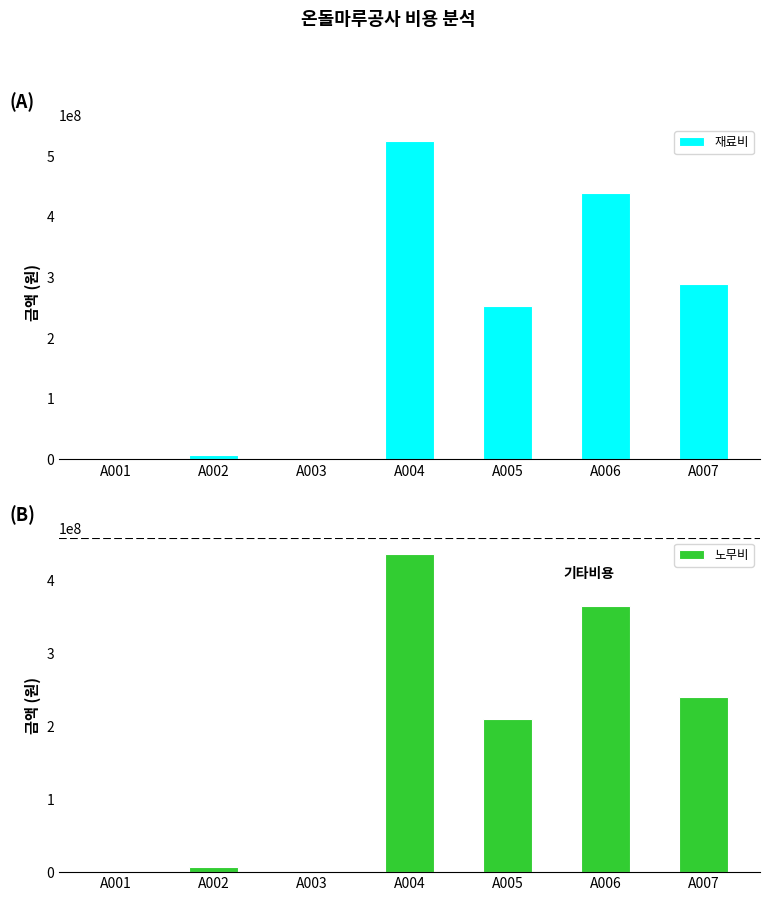

Which series has the largest total across all categories?

재료비